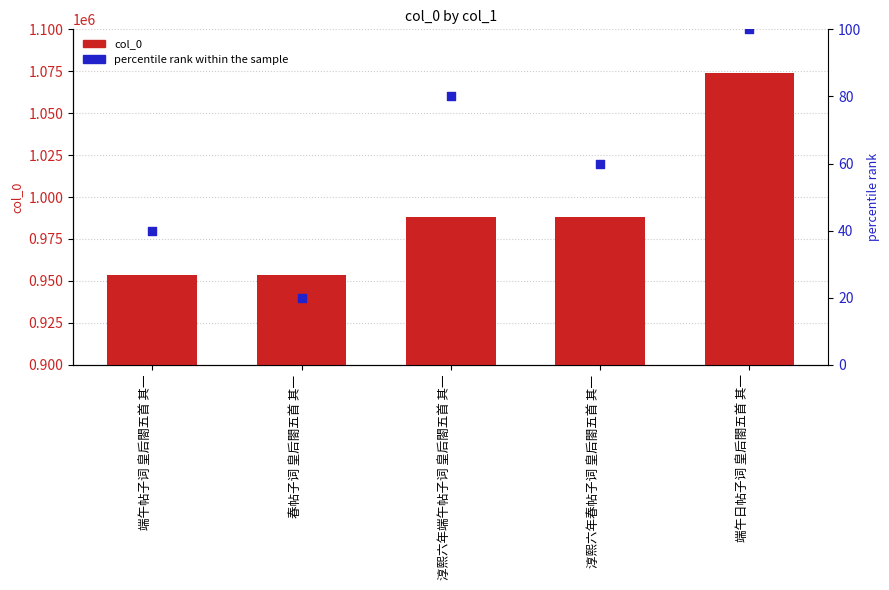

Is the value of percentile rank within the sample at 春帖子词 皇后閤五首 其一 greater than the value of col_0 at 端午帖子词 皇后閤五首 其一?

No